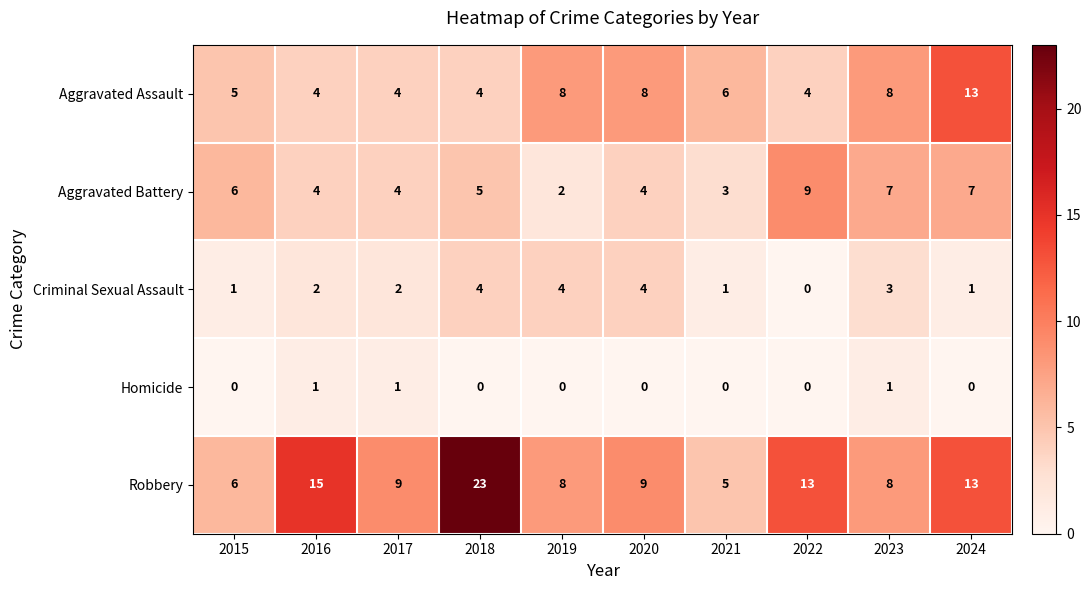

Count the Aggravated Battery values in the range 4 to 7.

7